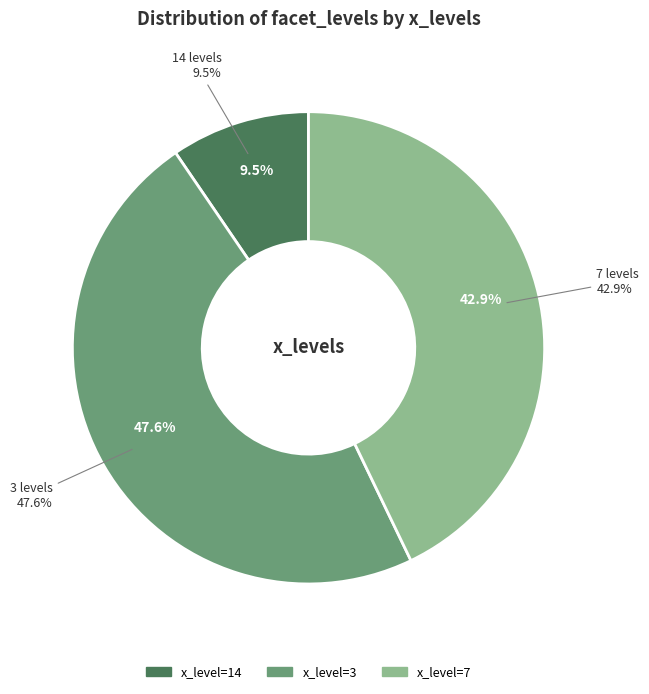

What percentage do 3 and 7 together represent?

90.5%